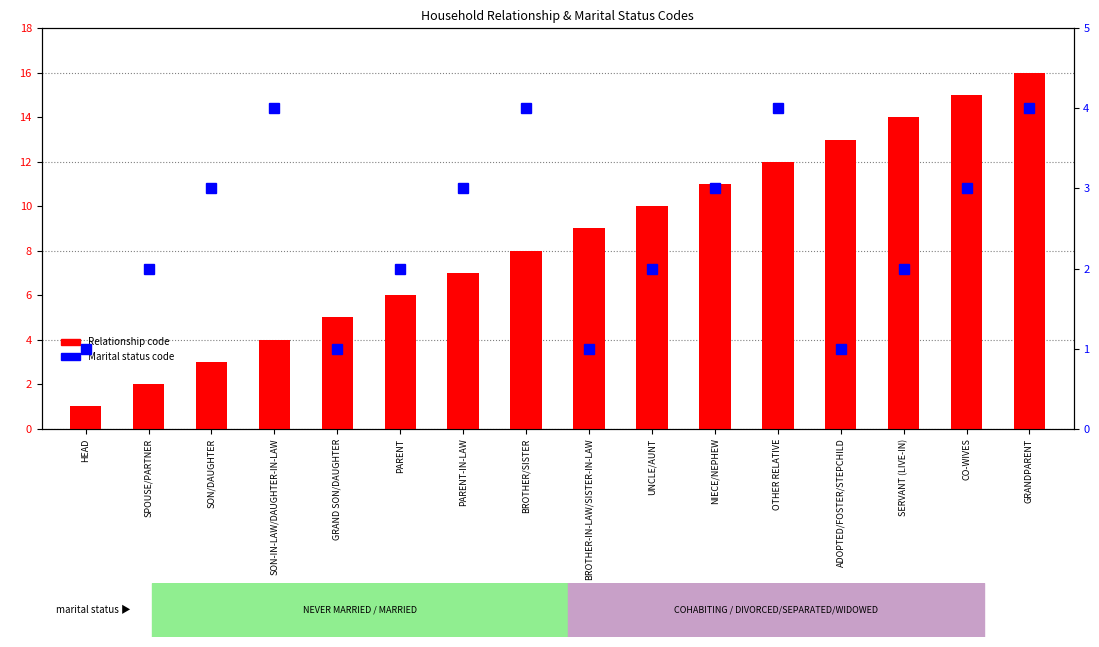

Is it true that Marital status code equals 1 at SPOUSE/PARTNER?

False